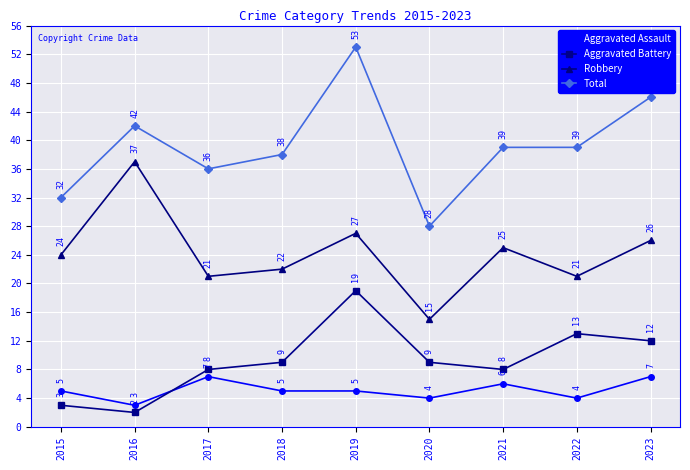

Read the Aggravated Battery value at 2020, to the nearest 5.

10